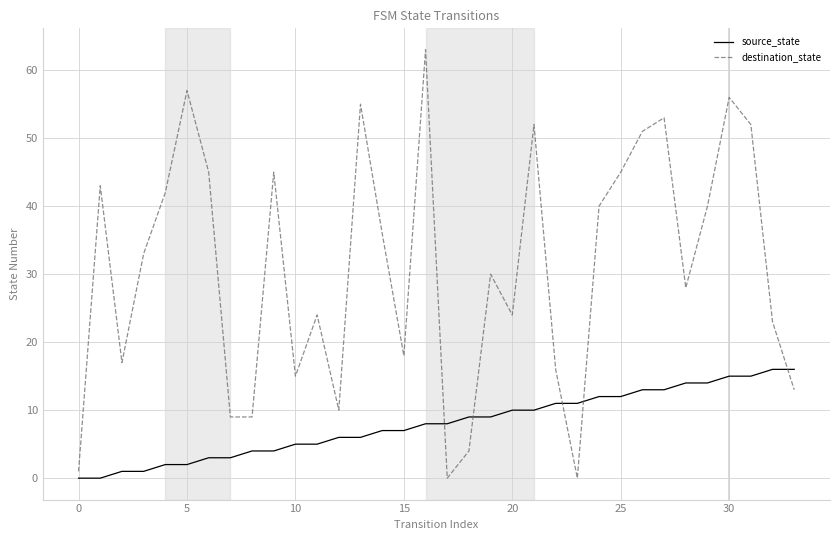

Rank the series by their maximum value, from highest to lowest.

destination_state, source_state